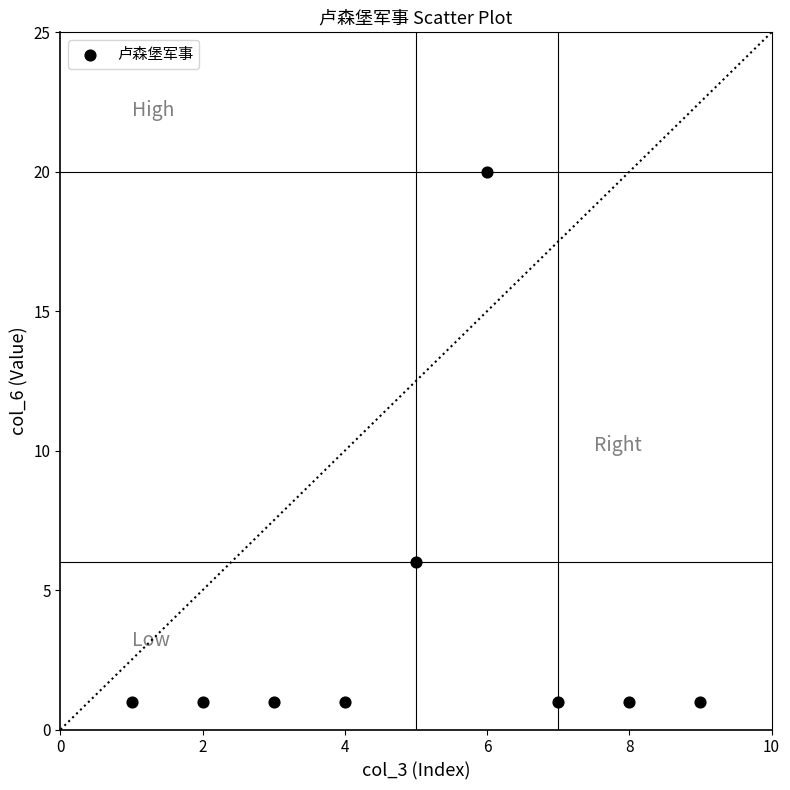

What Y value in the scatter plot is closest to 10?

6